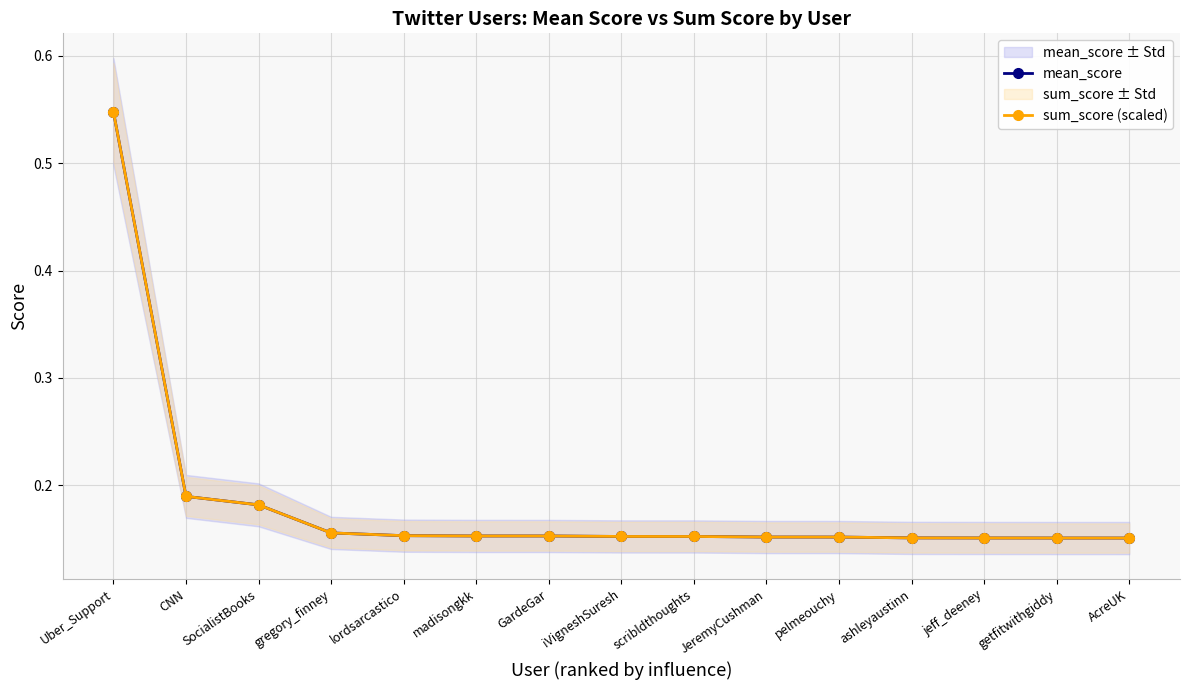

Is it true that sum_score (scaled) equals 0.2 at JeremyCushman?

True